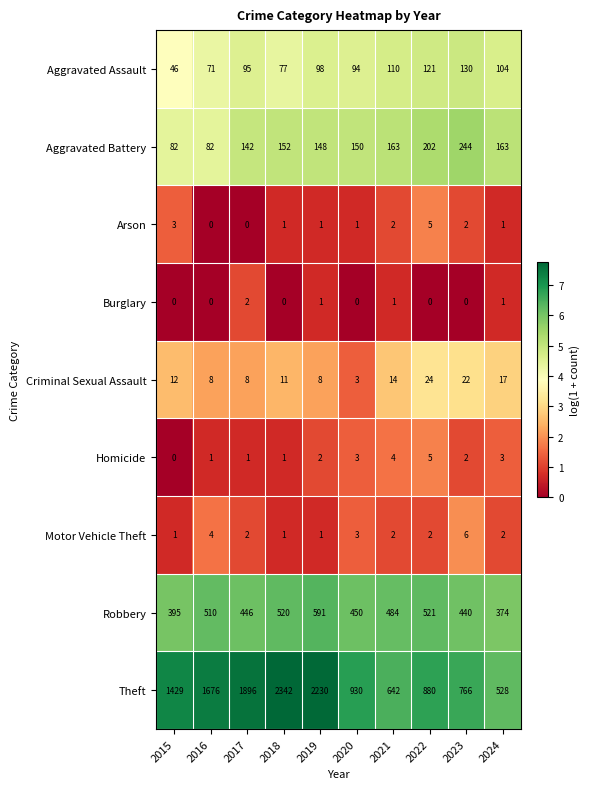

Rank the categories by Robbery value from highest to lowest.

2019, 2022, 2018, 2016, 2021, 2020, 2017, 2023, 2015, 2024